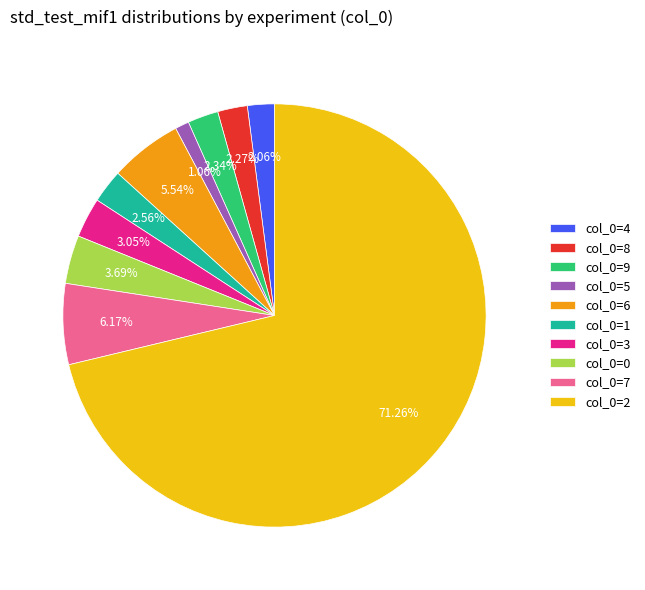

Is the sum of col_0=6 and col_0=0 greater than half?

No